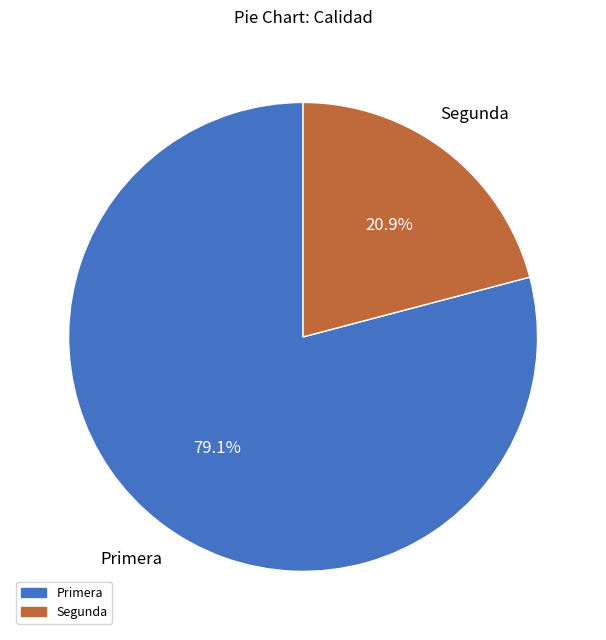

Is it true that Segunda is 34% of the pie?

False